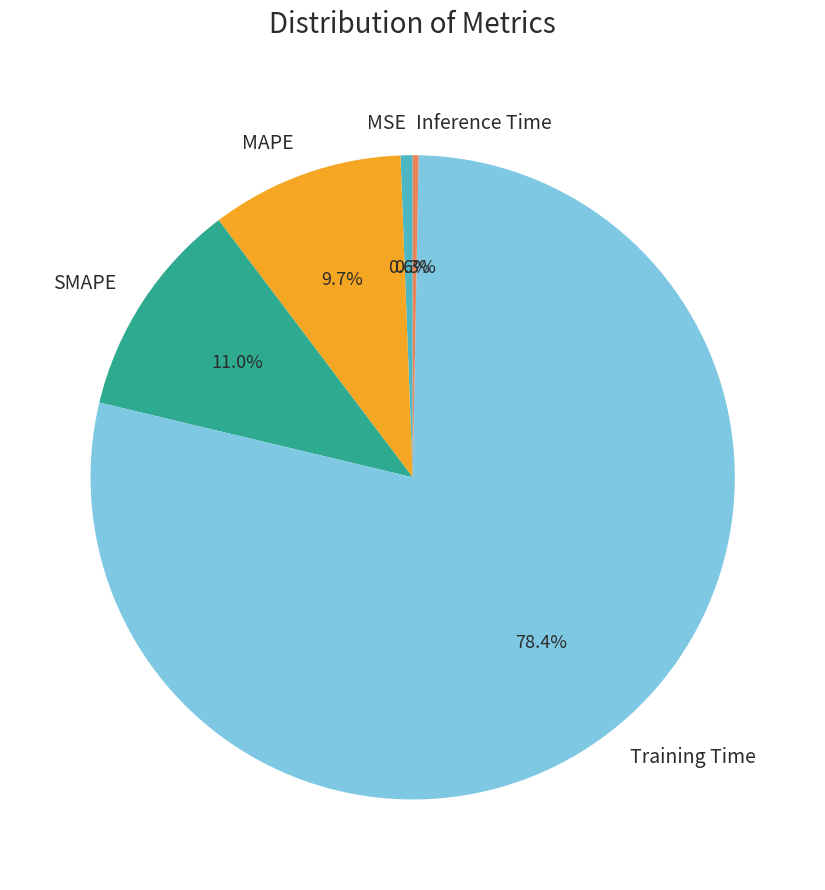

Which slice is the largest?

Training Time